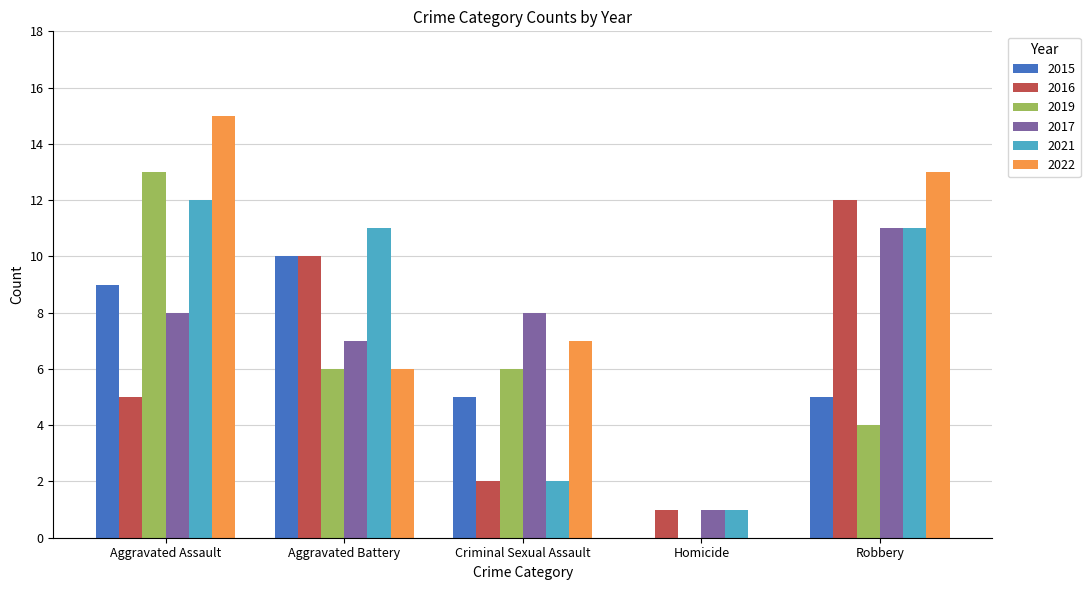

Which series has the largest range (max minus min)?

2022